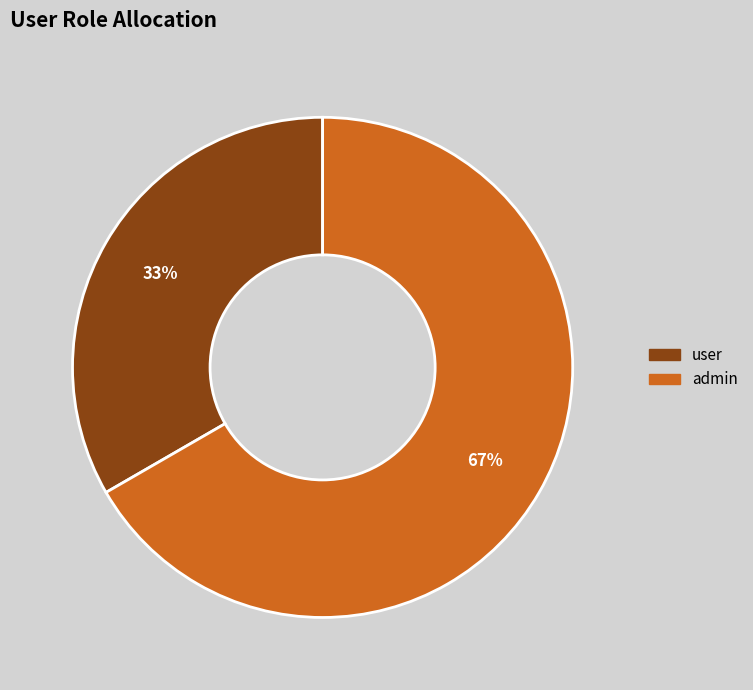

Which category accounts for the majority?

admin